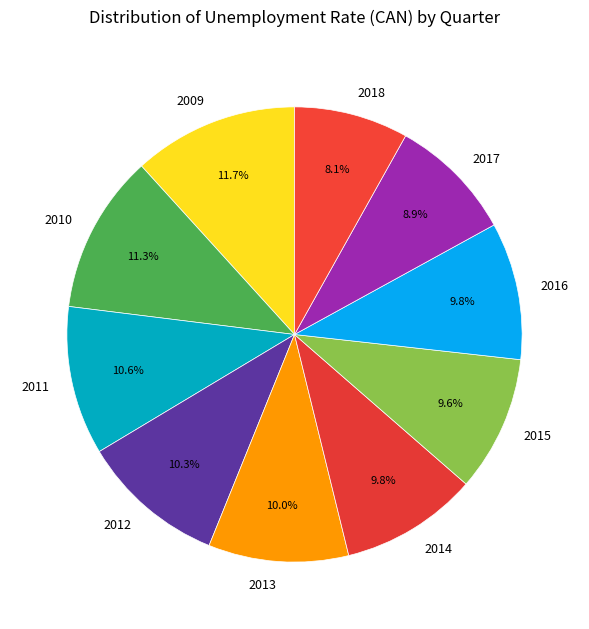

Count the number of slices in the pie.

10